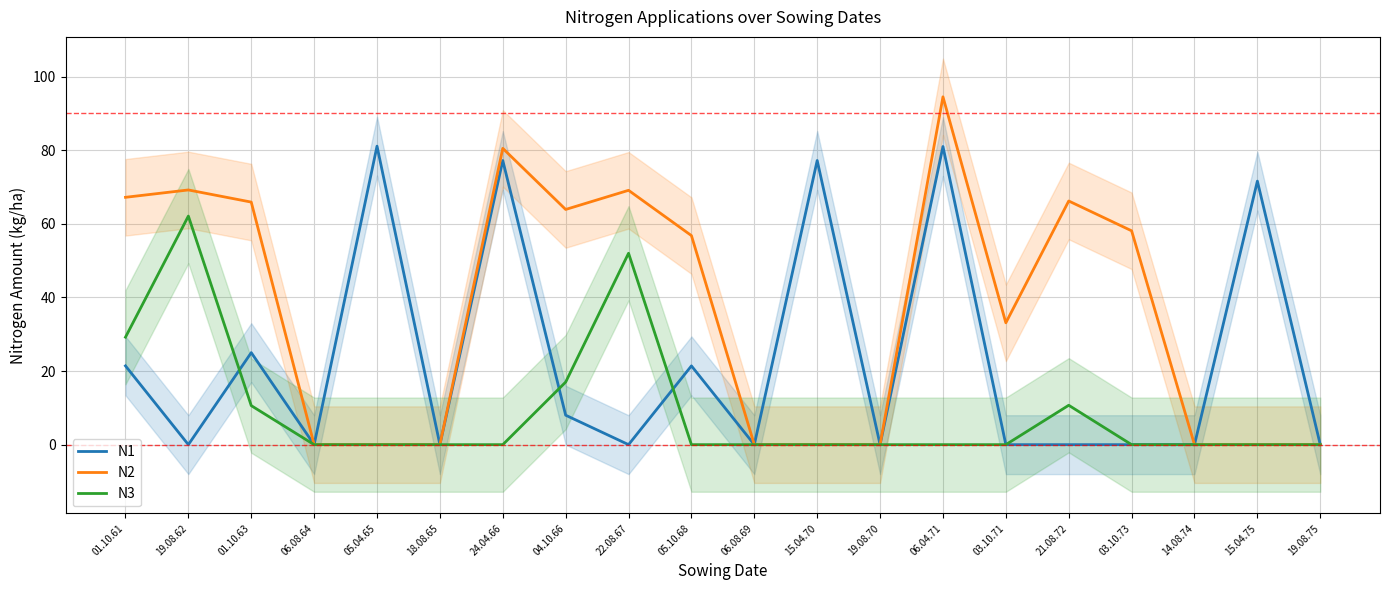

At which label does N2 first exceed 56?

01.10.61